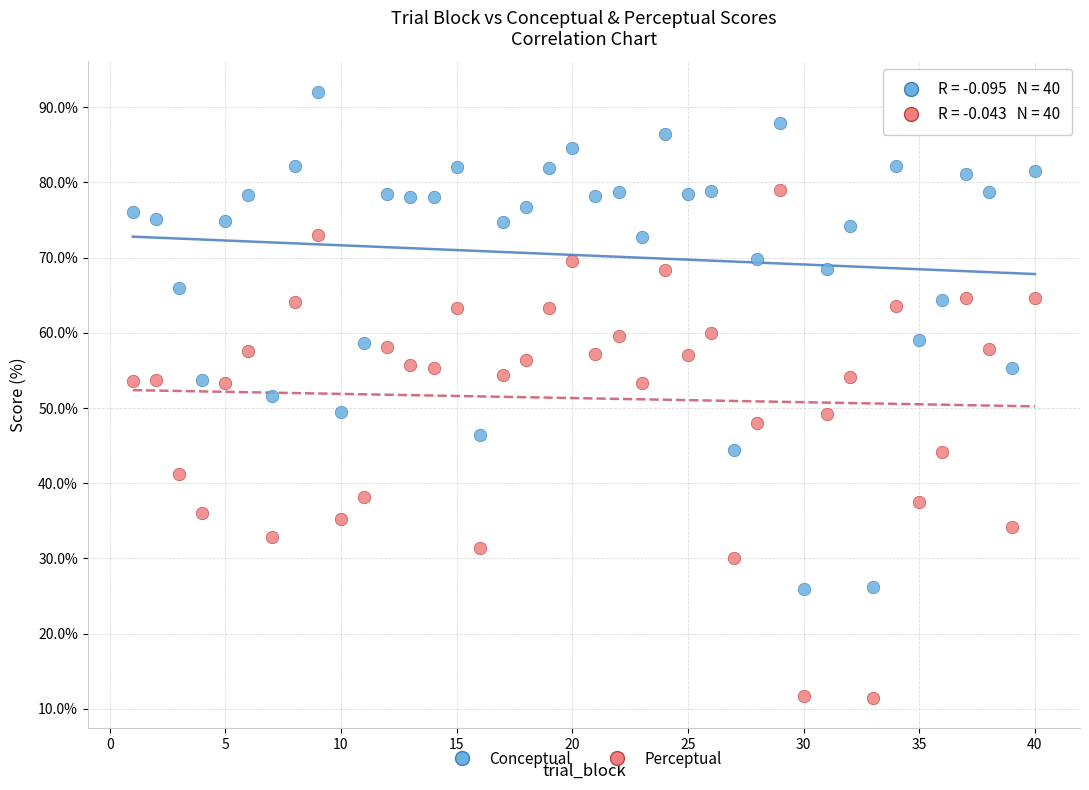

What are all the series names shown in the legend?

Conceptual, Perceptual